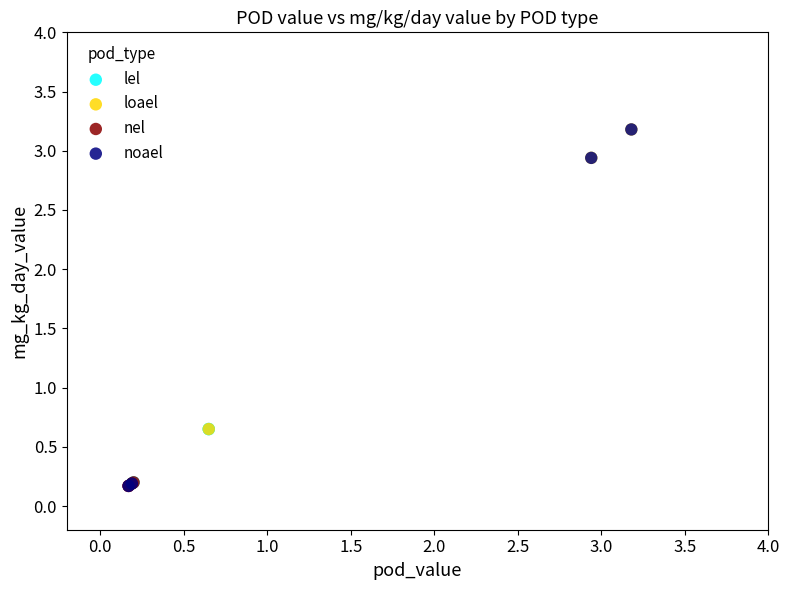

Which series has the largest Y range (max minus min)?

noael